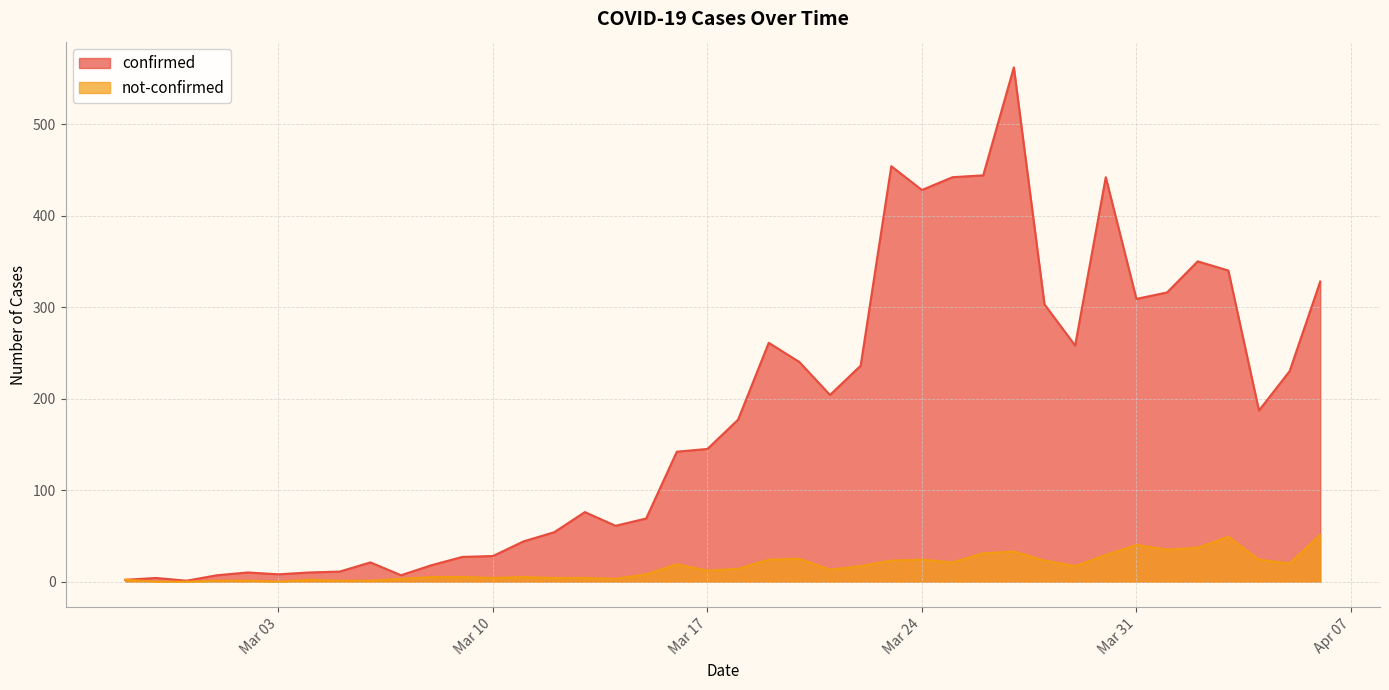

What is the highest value of the confirmed series?

562